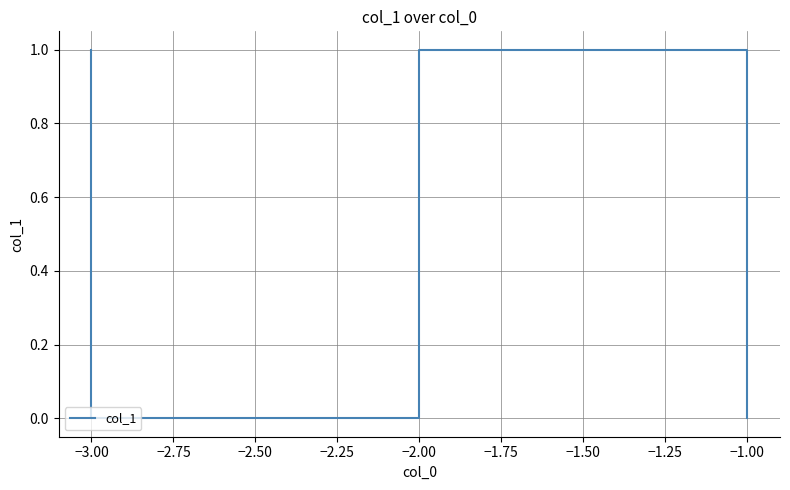

The chart shows a value of 0 at −1.00. True or false?

True